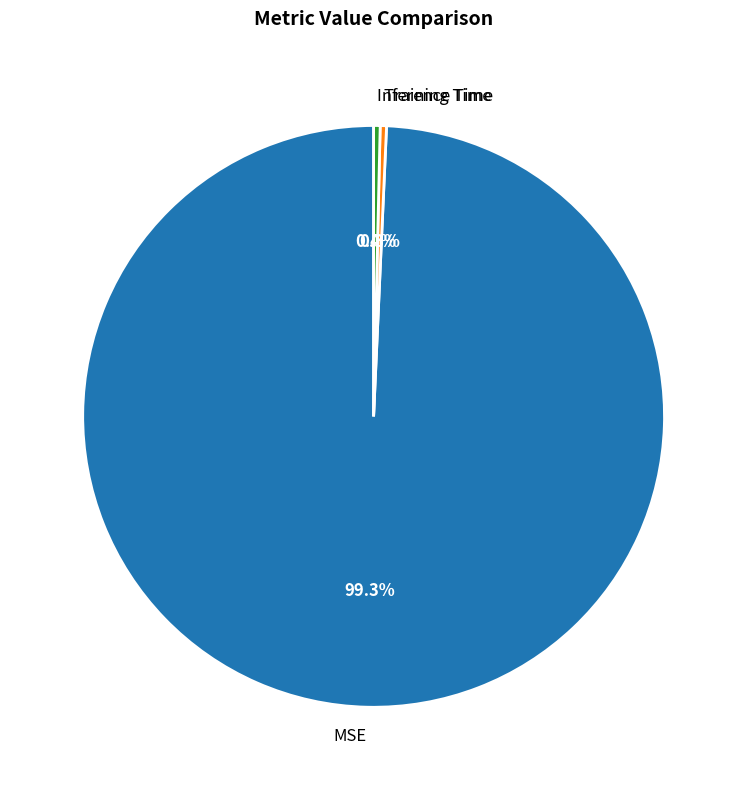

The MSE slice represents 87% of the pie. True or false?

False